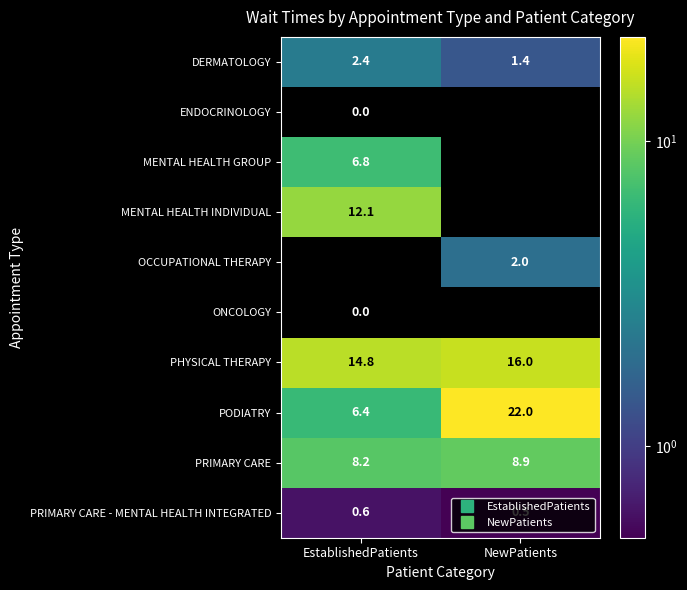

At how many categories does at least one series exceed 6?

2